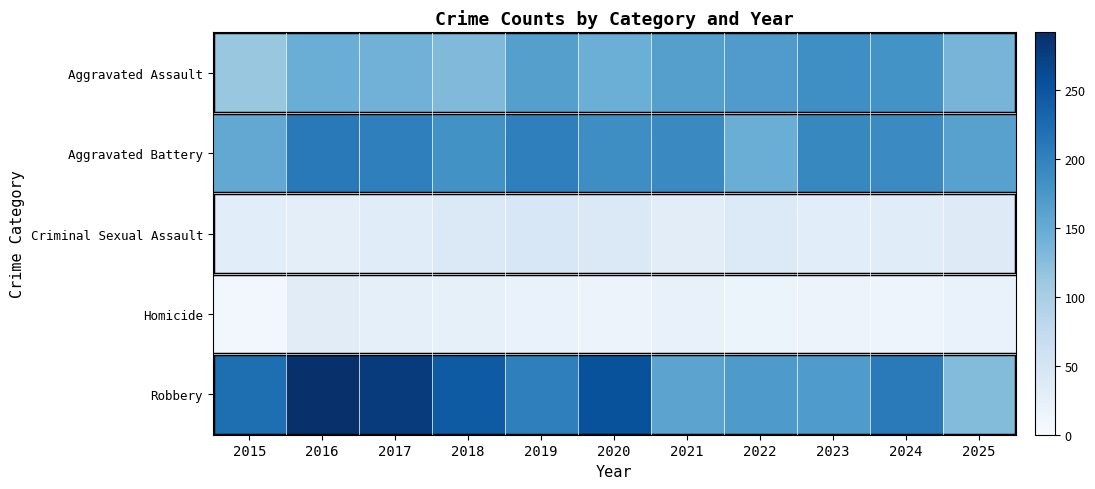

At which category does the chart reach its minimum across all series?

2015